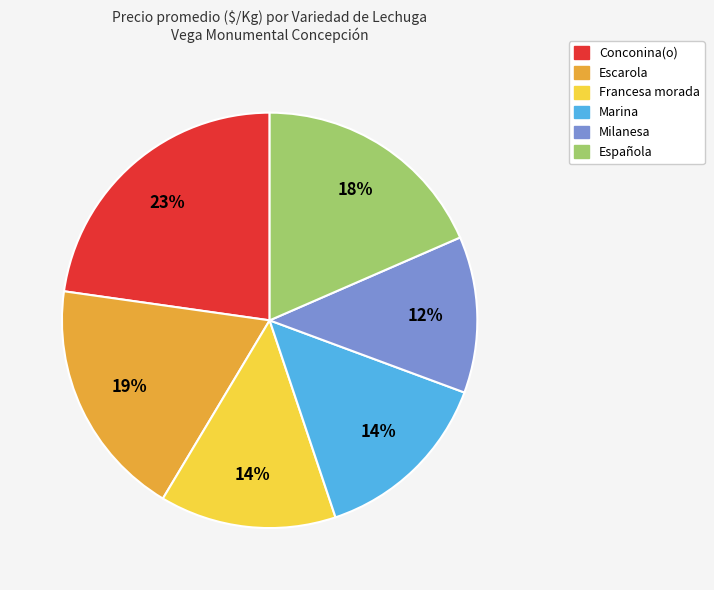

Is it true that Española is 29% of the pie?

False